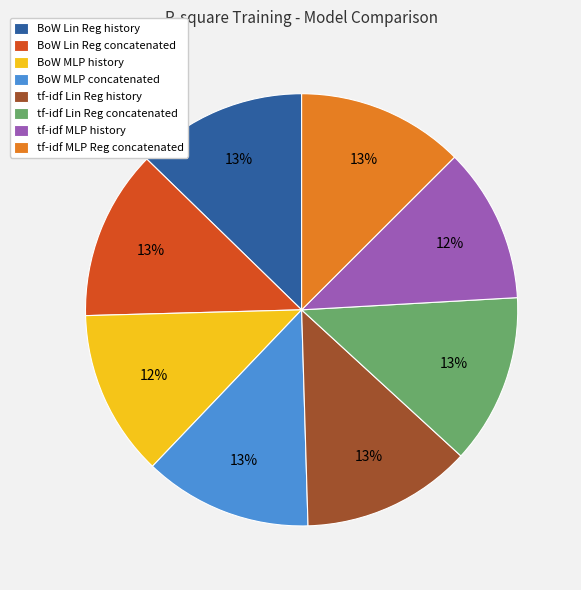

To the nearest percent, what is the average slice percentage?

12%